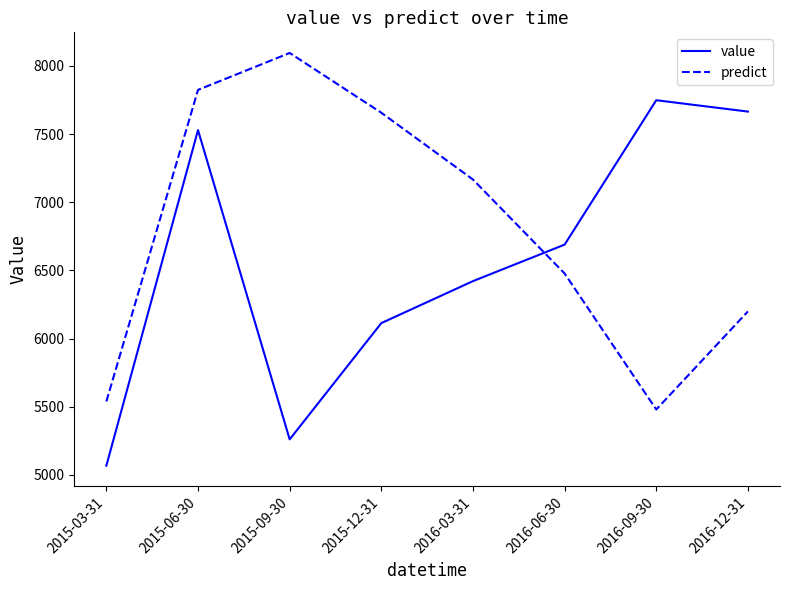

Does the chart display data point markers on the line(s)?

No